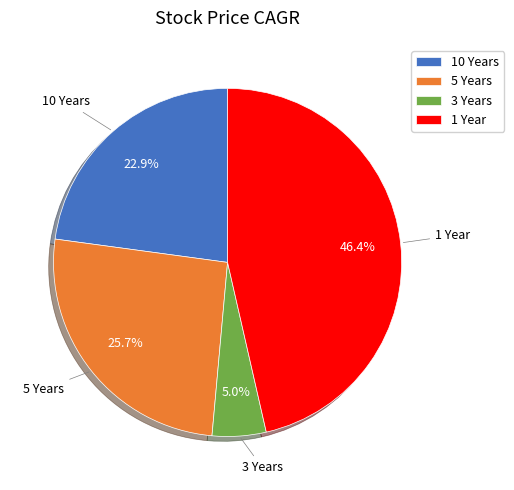

Which slice is the largest?

1 Year